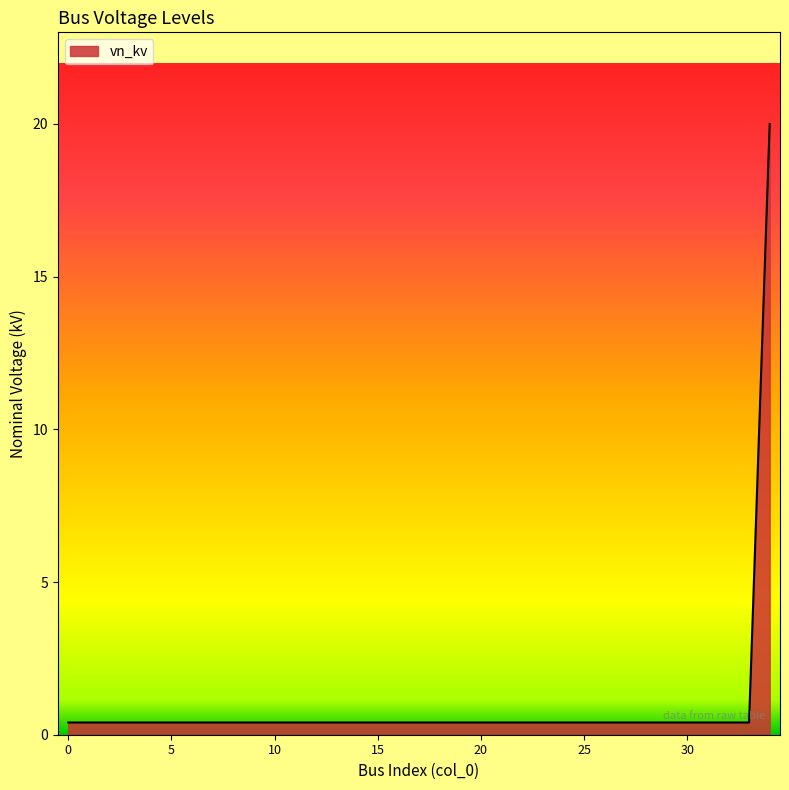

What is the maximum value shown in the chart?

20.0